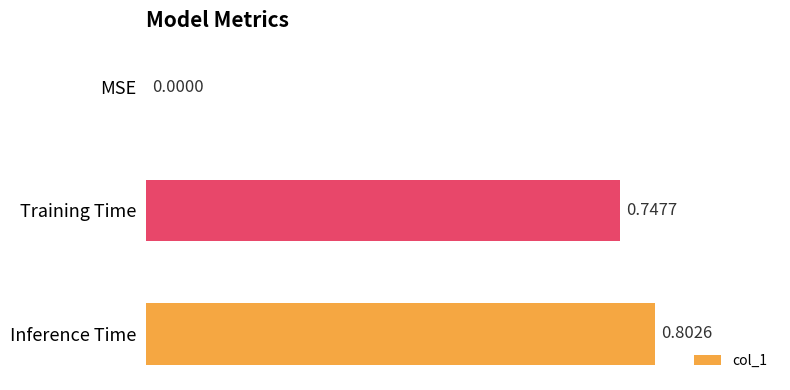

What is the sum of the values at MSE and Inference Time?

0.8